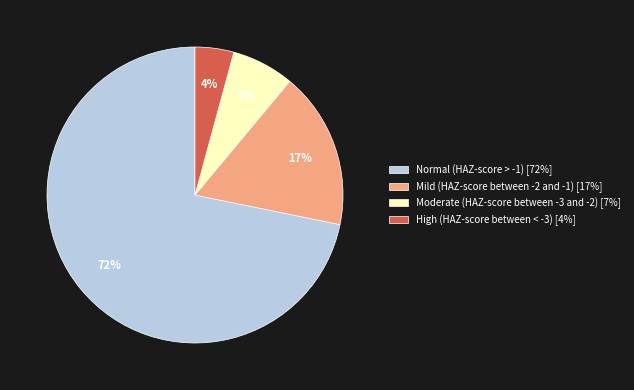

Which slice represents more than half of the pie?

Normal (HAZ-score > -1)